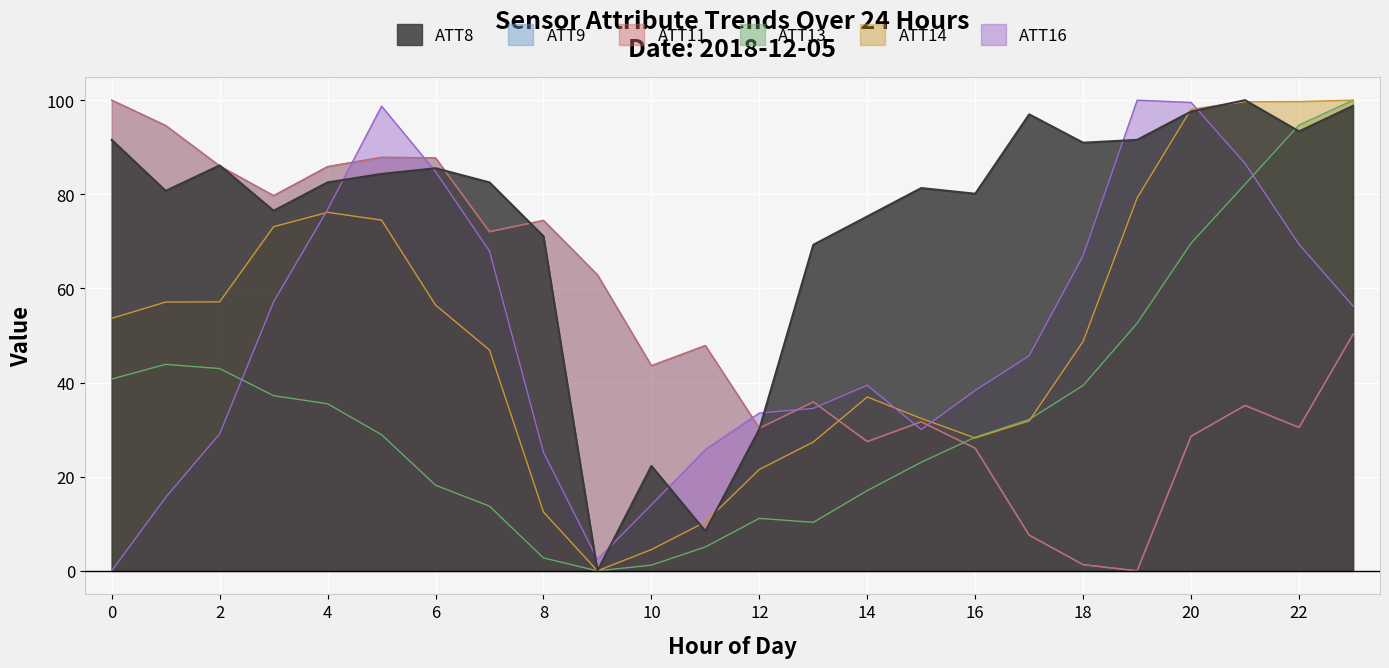

Rank the categories by ATT8 value from highest to lowest.

21, 23, 20, 17, 22, 0, 19, 18, 2, 6, 5, 4, 7, 15, 1, 16, 3, 14, 8, 13, 12, 10, 11, 9